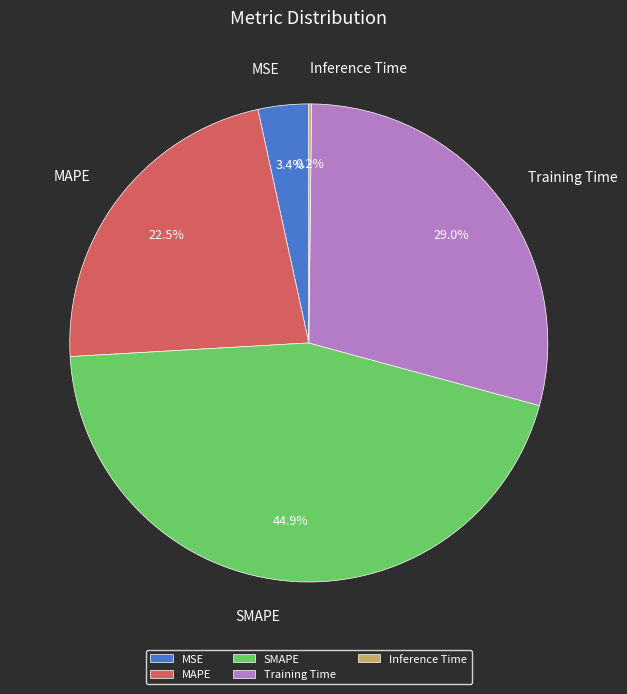

The MAPE slice represents 30% of the pie. True or false?

False